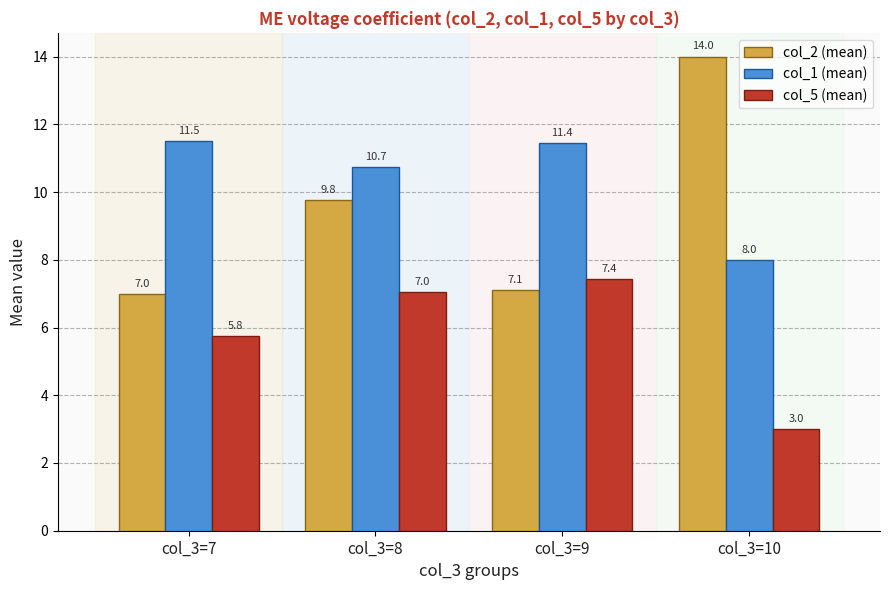

At which label does col_1 (mean) first exceed 11?

col_3=7